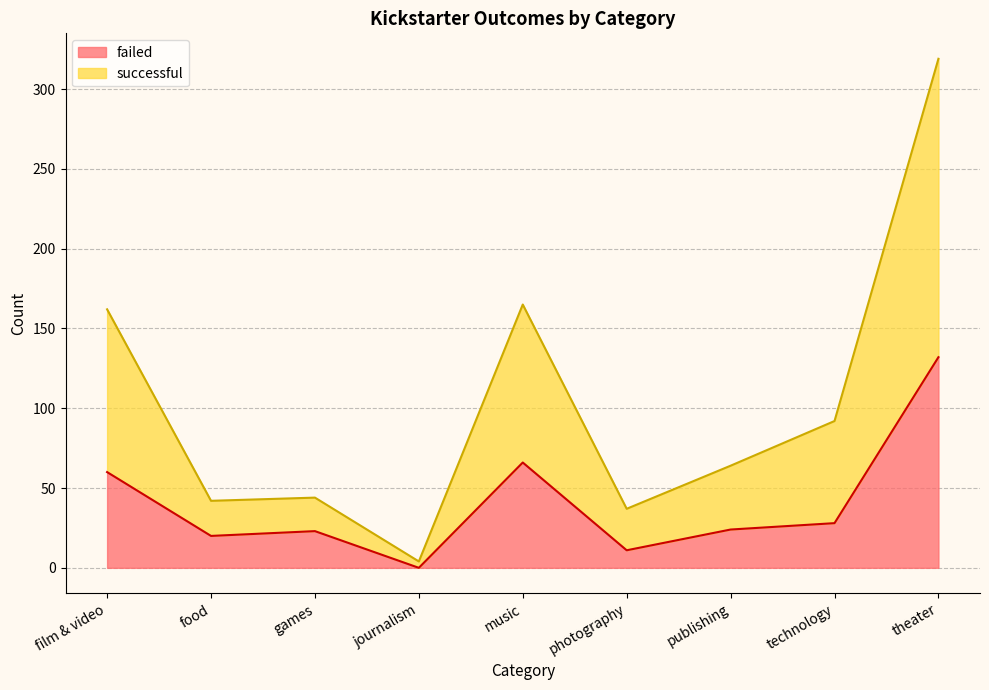

At which label does failed reach its peak?

theater